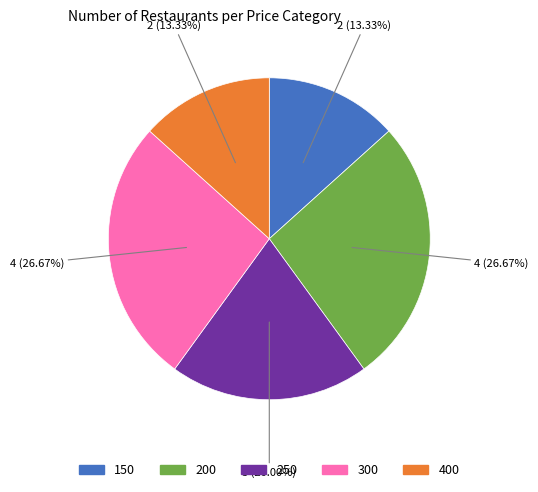

Do 250 and 200 together represent more than half of the pie?

No